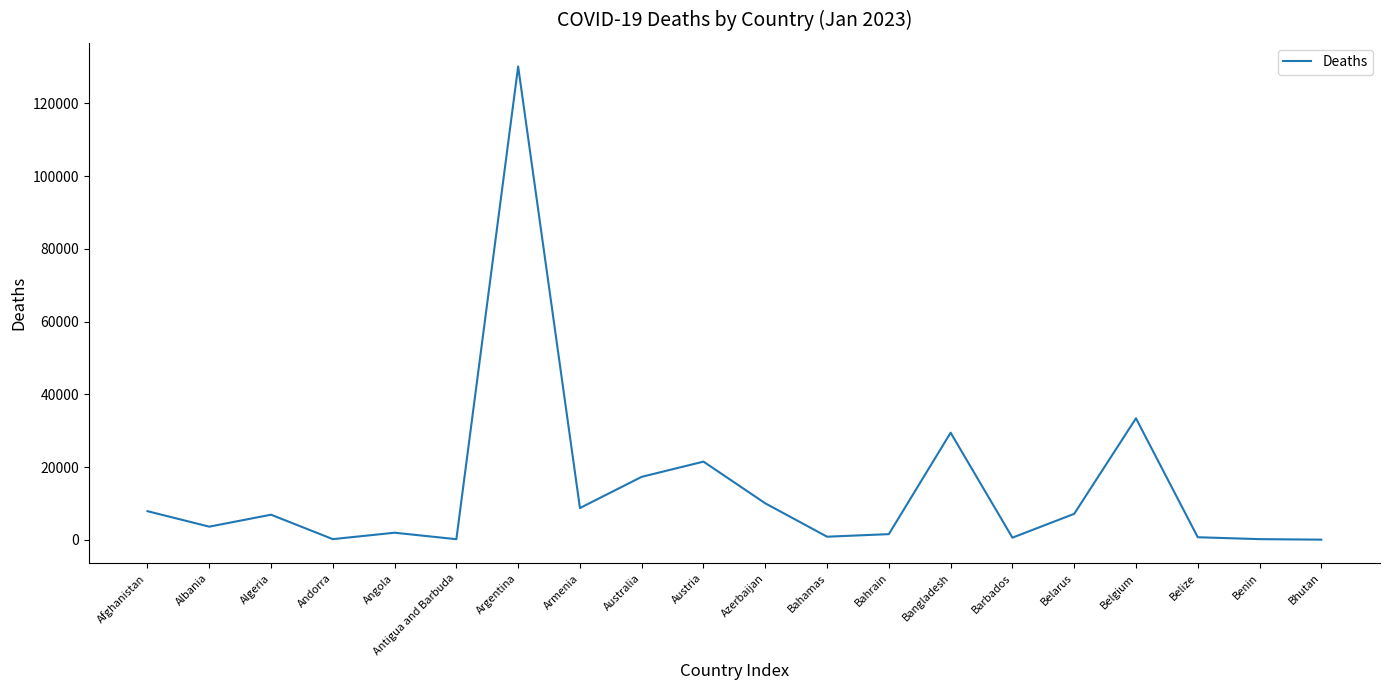

The chart shows a value of 11830 at Algeria. True or false?

False